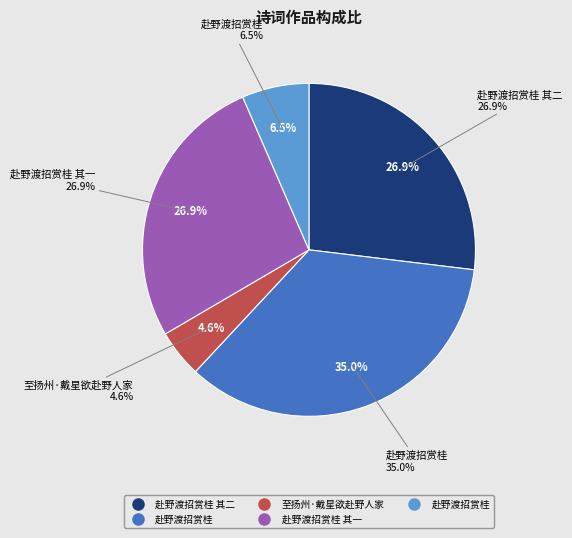

What percentage do 赴野渡招赏桂 and 赴野渡招赏桂 together represent?

13.0%